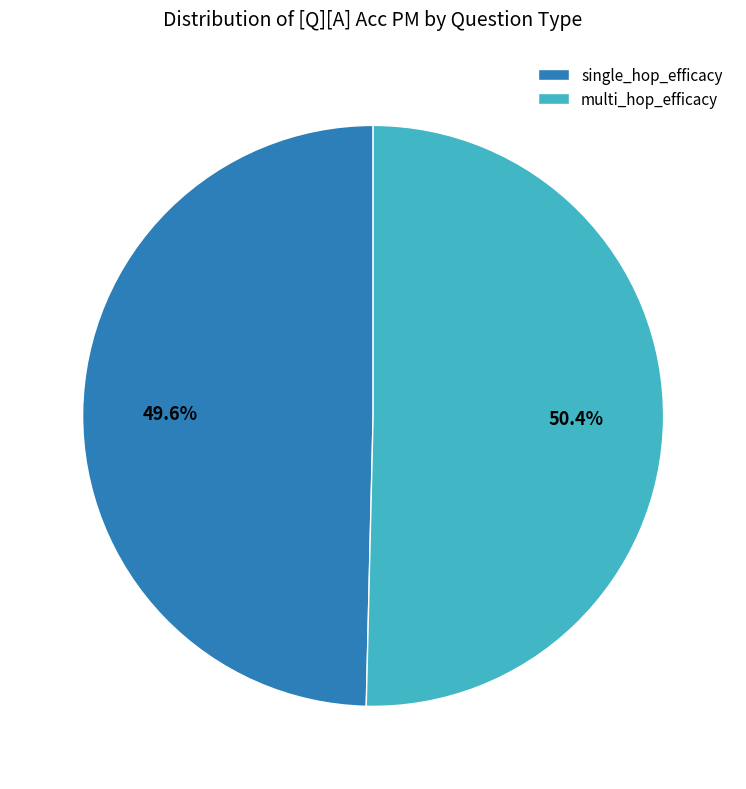

What percentage is NOT represented by single_hop_efficacy?

50.4%